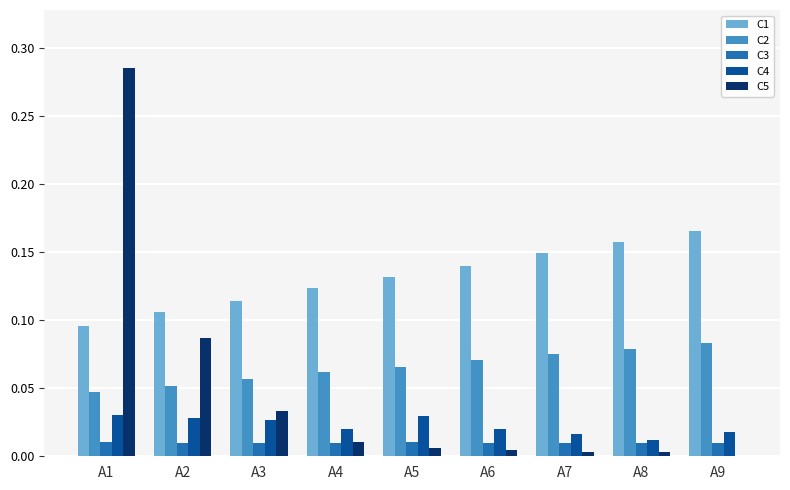

At which category is the sum across all series the highest?

A1